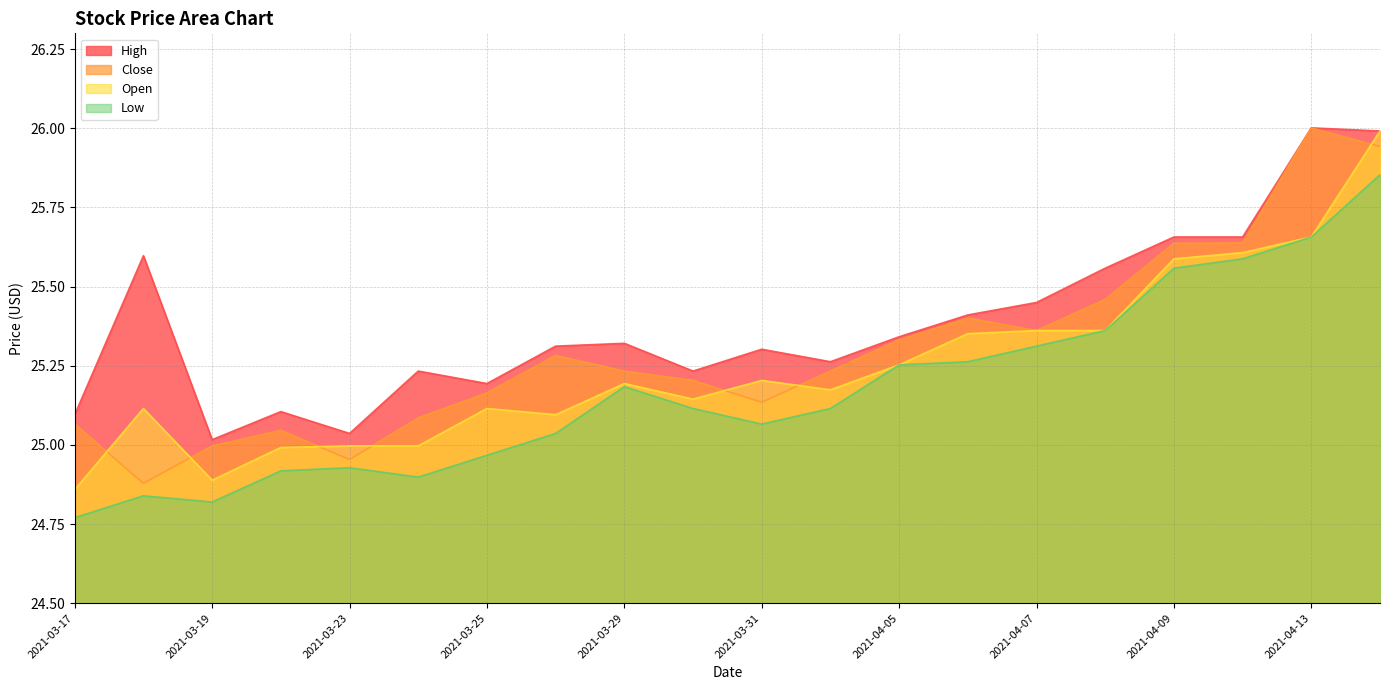

True or false: Low and Open intersect in this chart.

False